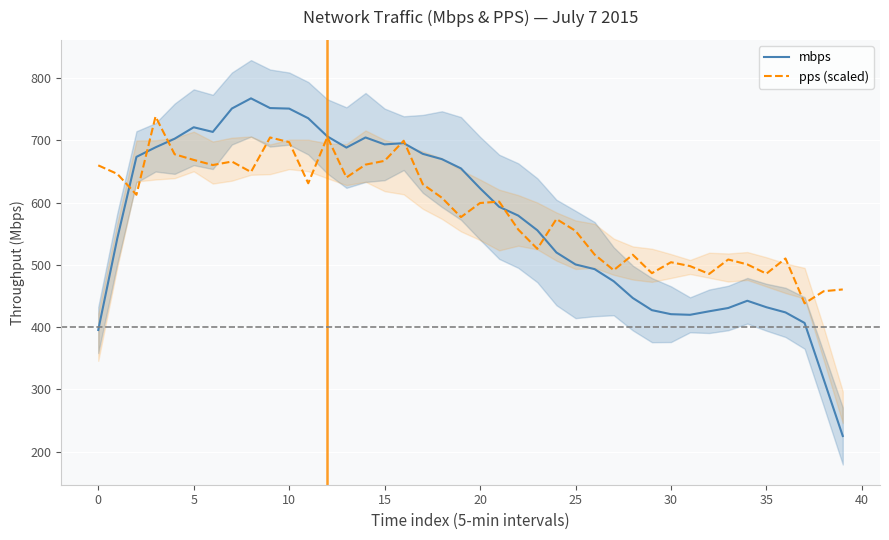

What is the value of the mbps point at the 5th from the left?

702.7